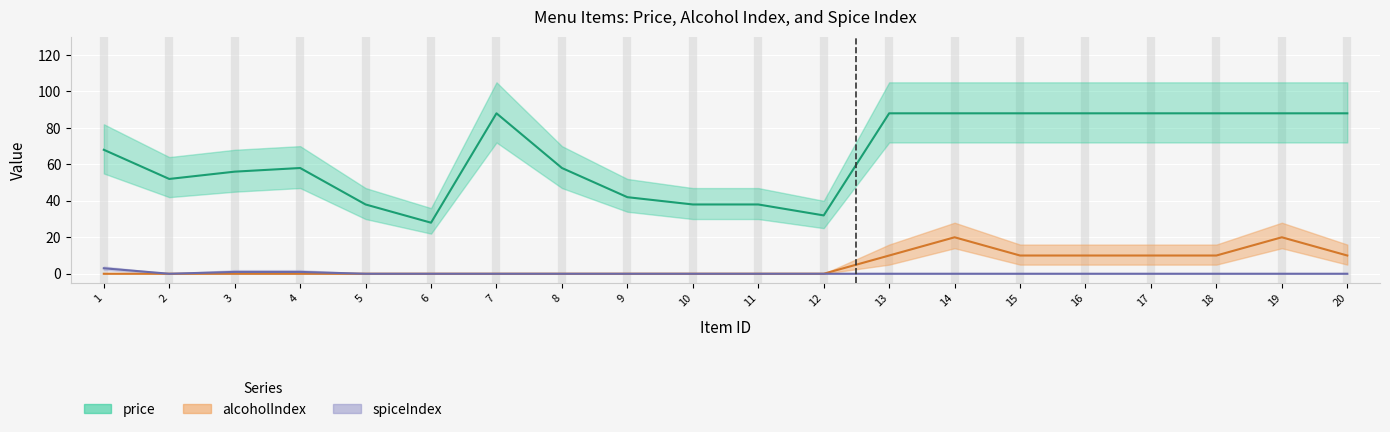

What is the approximate value of spiceIndex at 3?

1